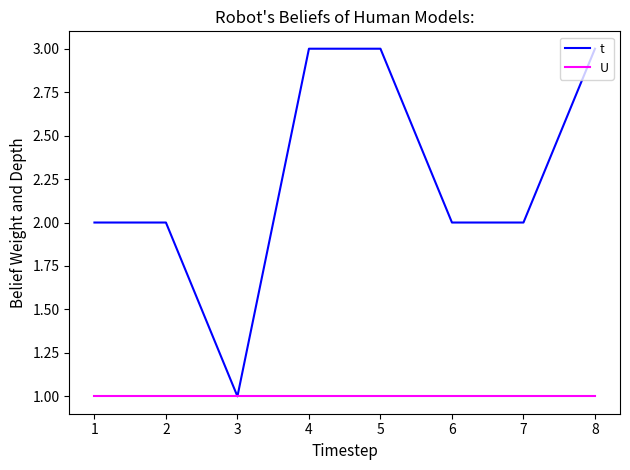

List the series in order of their overall mean, highest first.

t, U